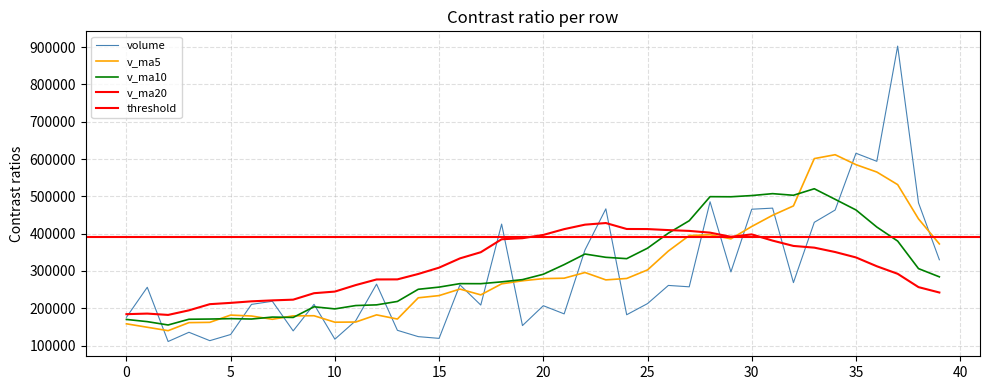

In volume, how many points are lower than both neighbors (excluding endpoints)?

13